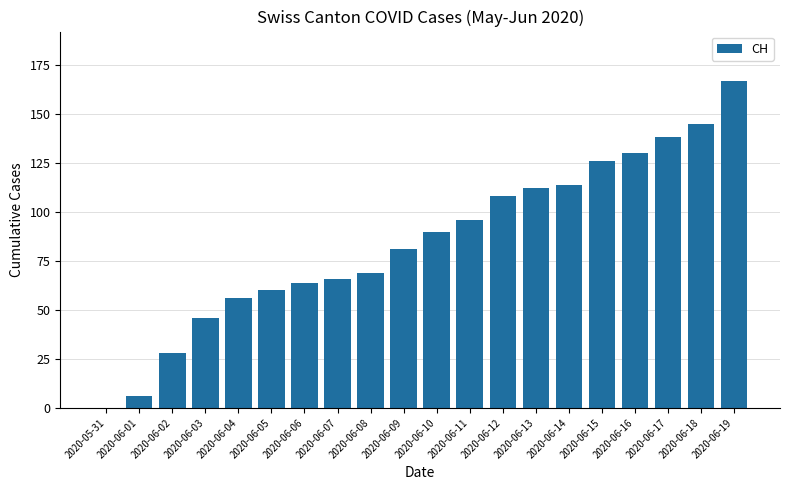

Reading left to right, list all the values displayed in this chart.

0	6	28	46	56	60	64	66	69	81	90	96	108	112	114	126	130	138	145	167